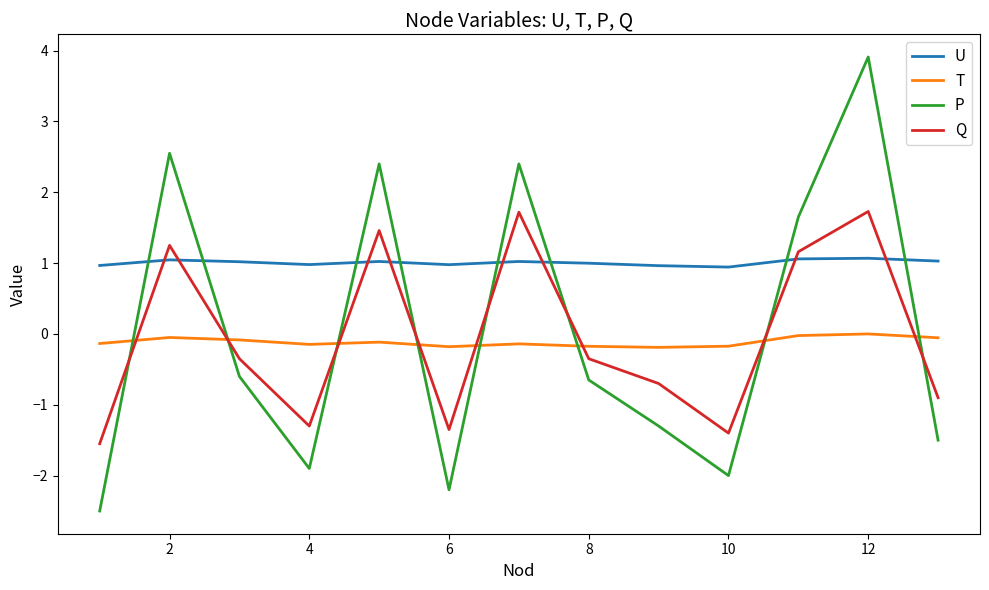

Which series has the largest total across all categories?

U